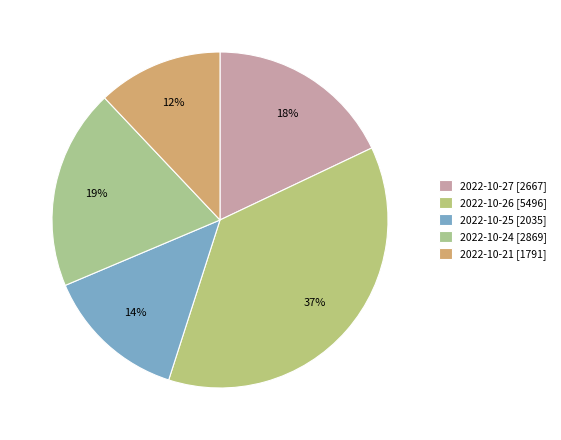

What is the change in value from 2022-10-26 to 2022-10-21?

-3705